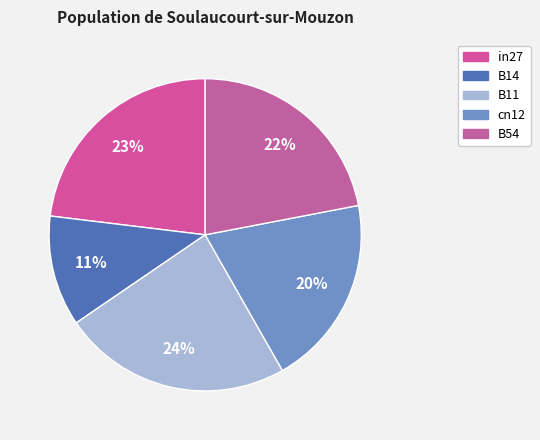

To the nearest percent, what is the average slice percentage?

20%